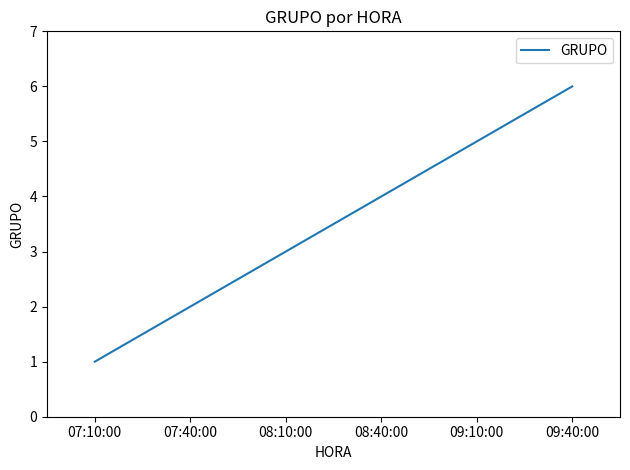

The chart shows a value of 3 at 09:40:00. True or false?

False